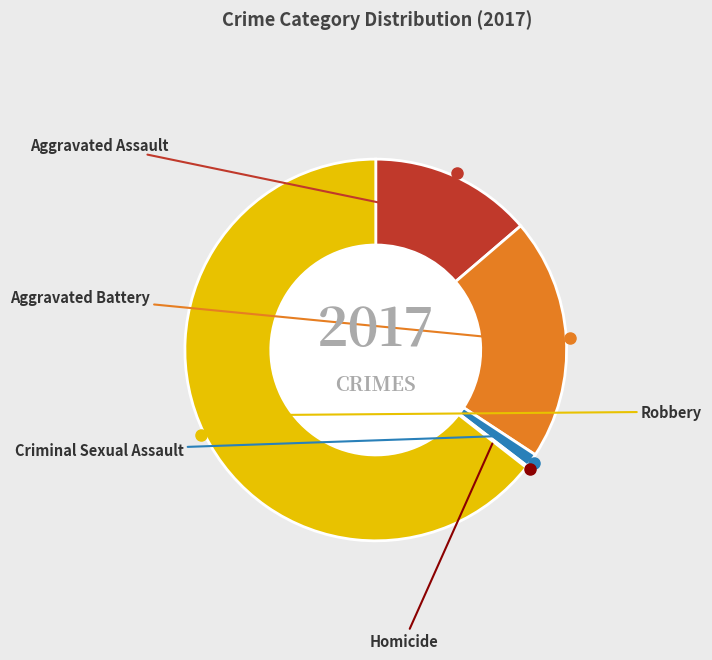

To the nearest percent, what portion does Criminal Sexual Assault represent?

1%